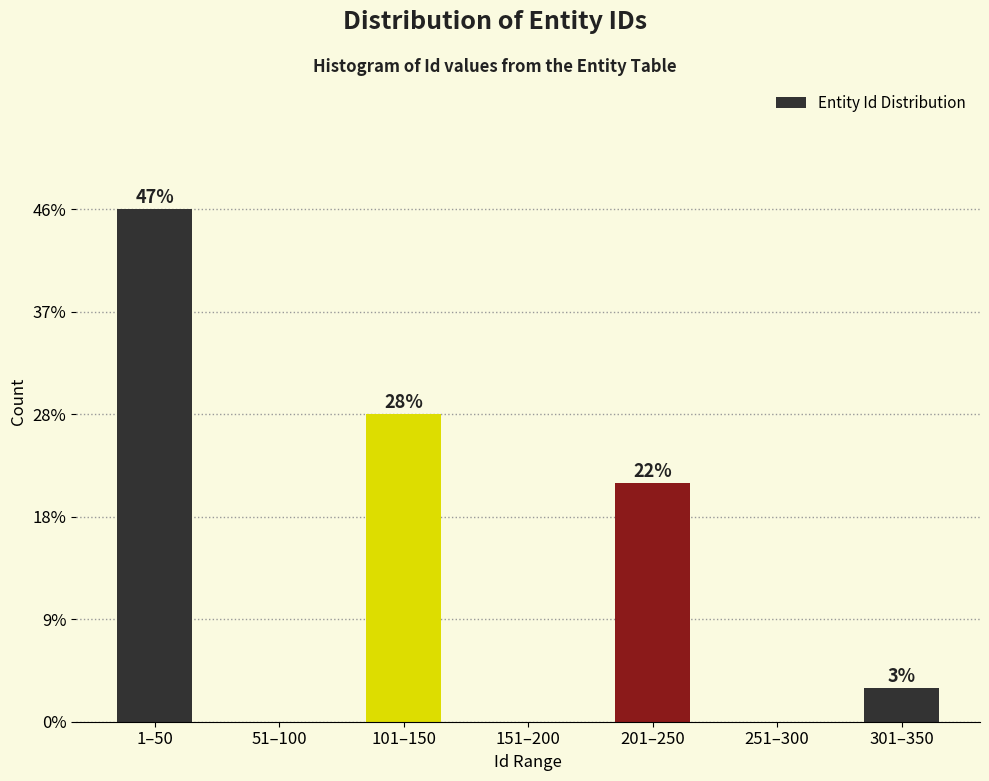

Are the bars horizontal?

No